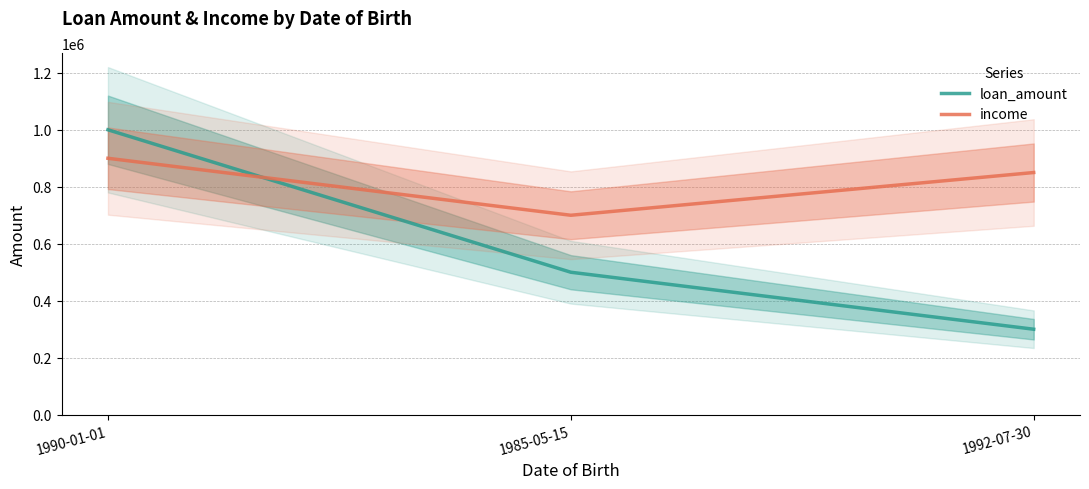

Which has a higher value, 1985-05-15 or 1990-01-01?

1990-01-01